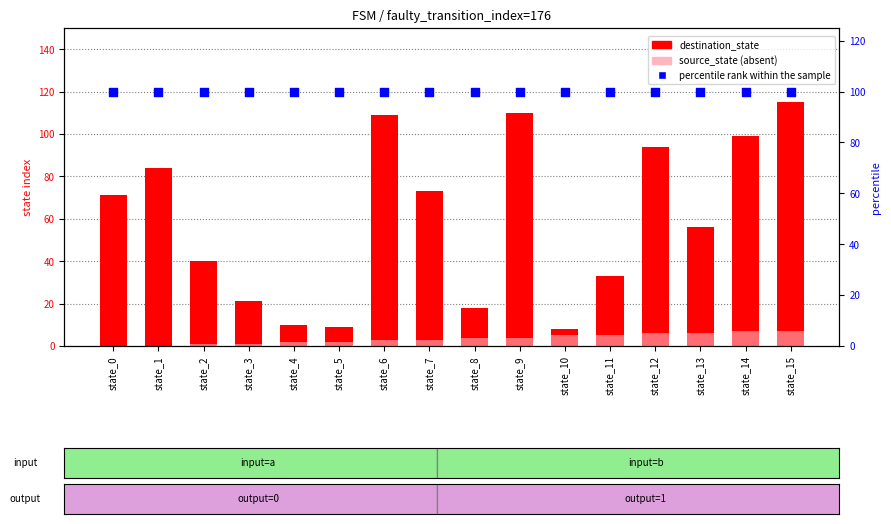

At which category is the sum across all series the highest?

state_15